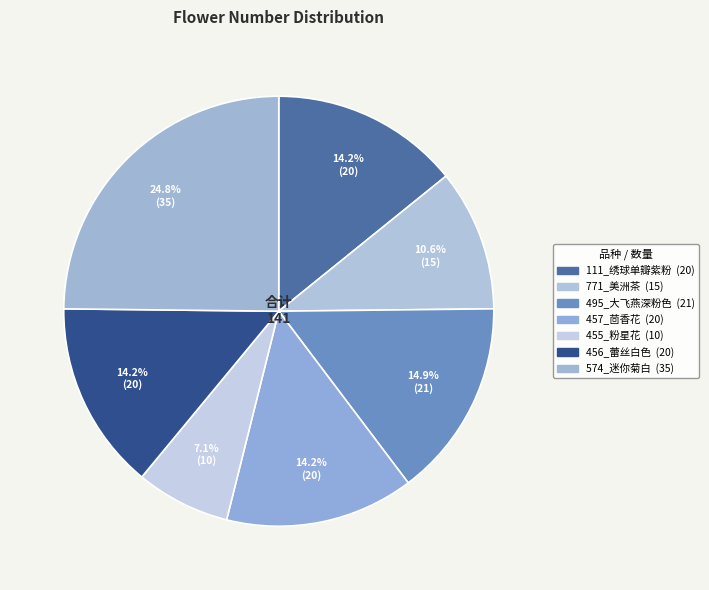

To the nearest percent, what is the difference between the largest and smallest slice percentages?

18%